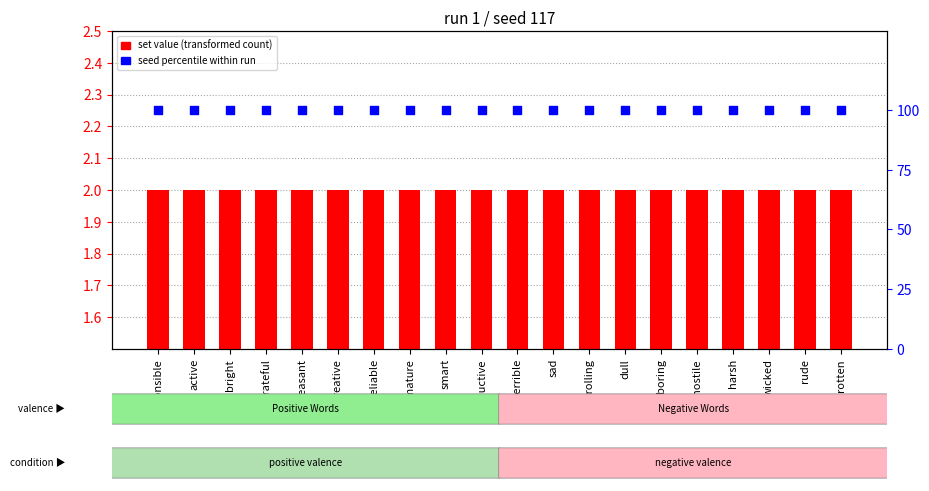

What are all the series names shown in the legend?

set value, seed percentile